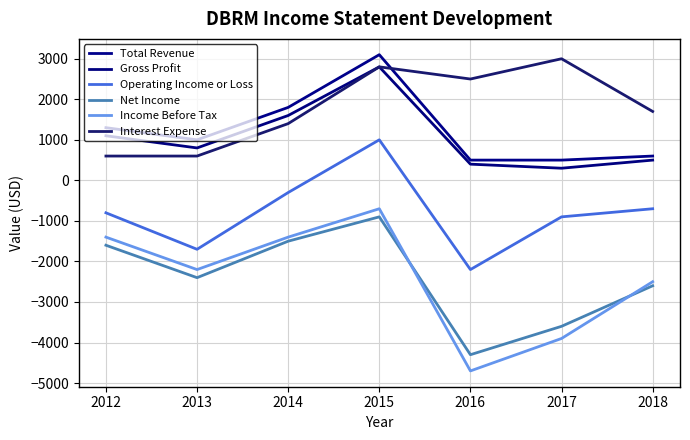

What is the minimum value for Operating Income or Loss?

-2200